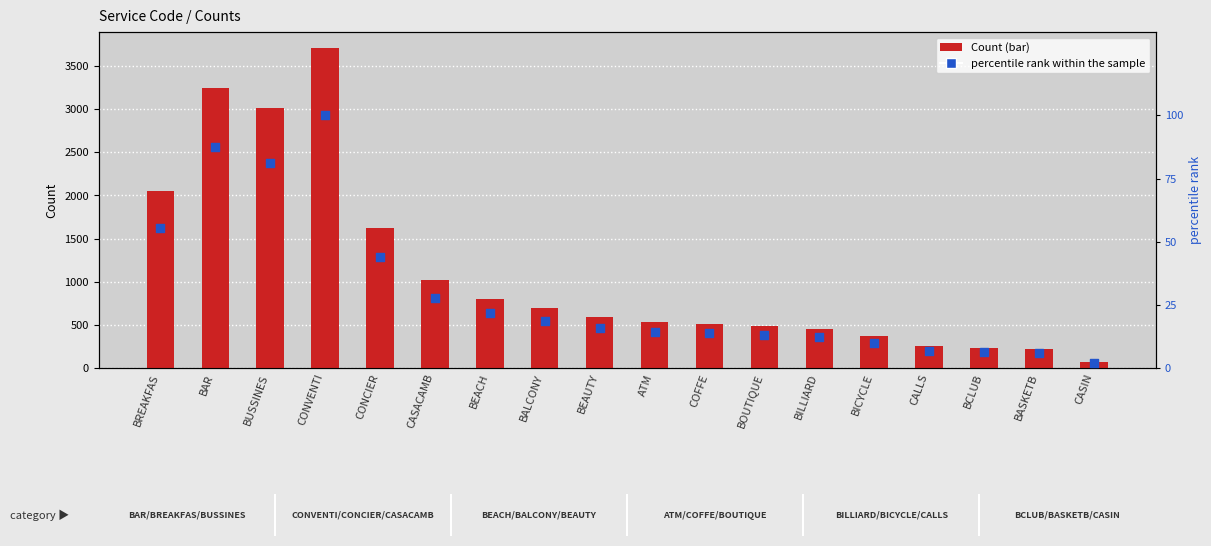

At which category is the sum across all series the highest?

CONVENTI